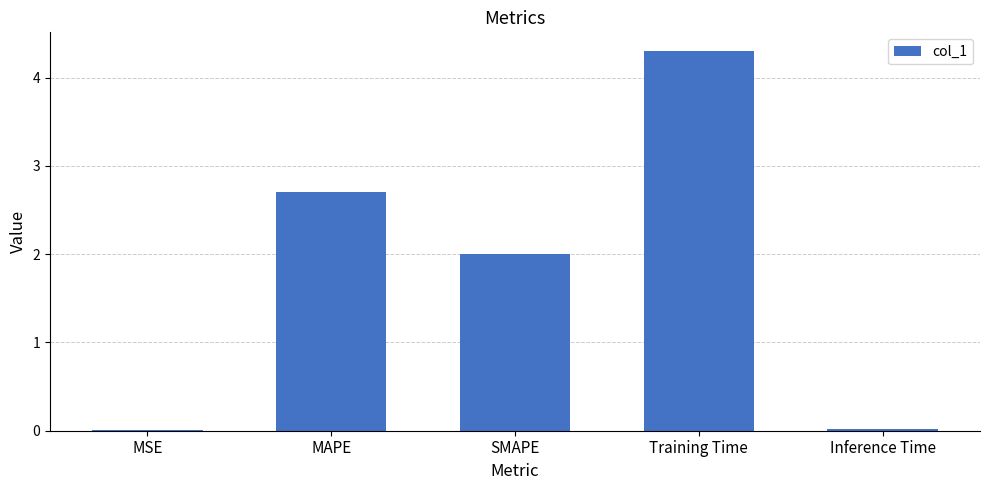

Which has a higher value, MAPE or MSE?

MAPE